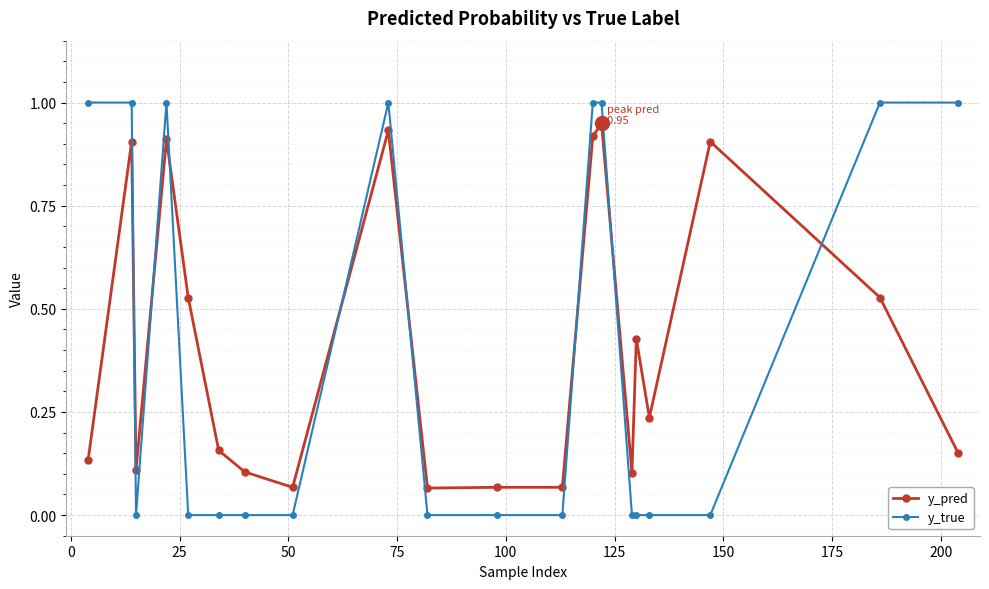

Which series has the widest spread of values?

y_true